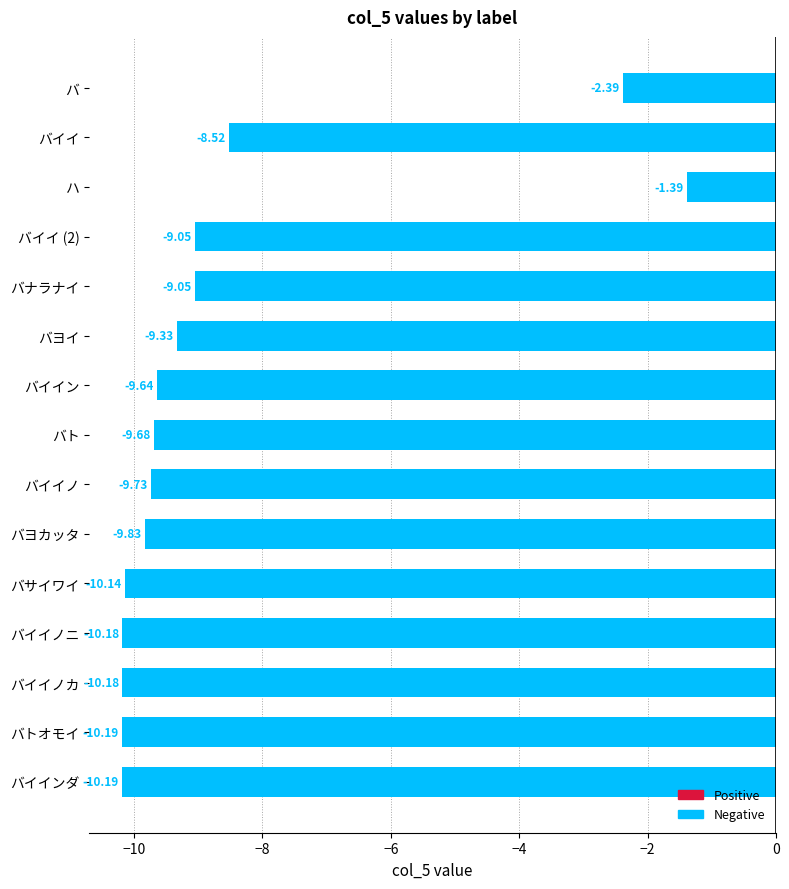

What is the average value?

-8.6